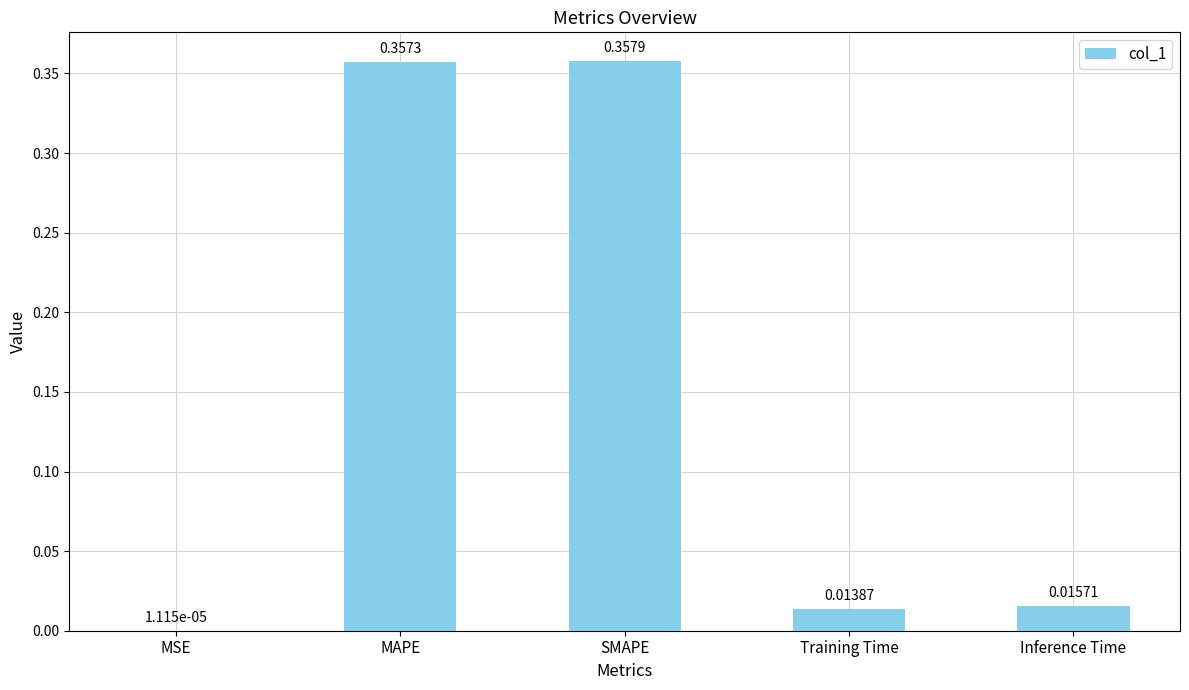

Which category has the highest value across all series?

SMAPE